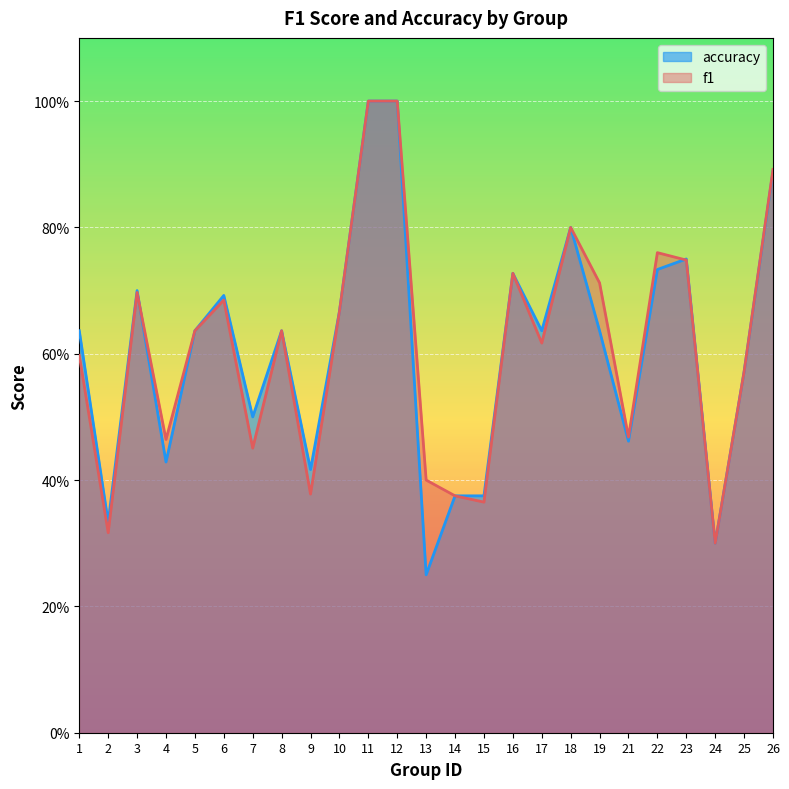

The value of f1 at 3 is 1.0. True or false?

False